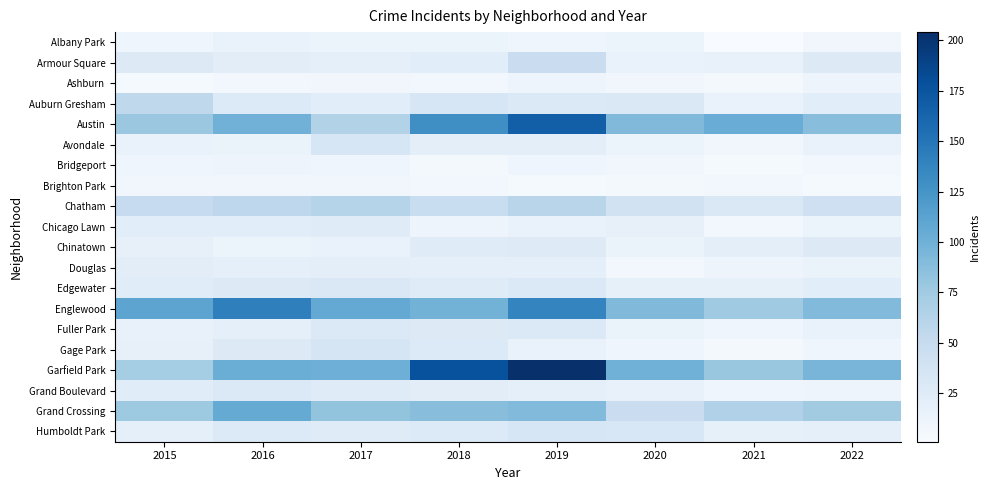

At how many categories does at least one series exceed 164?

2